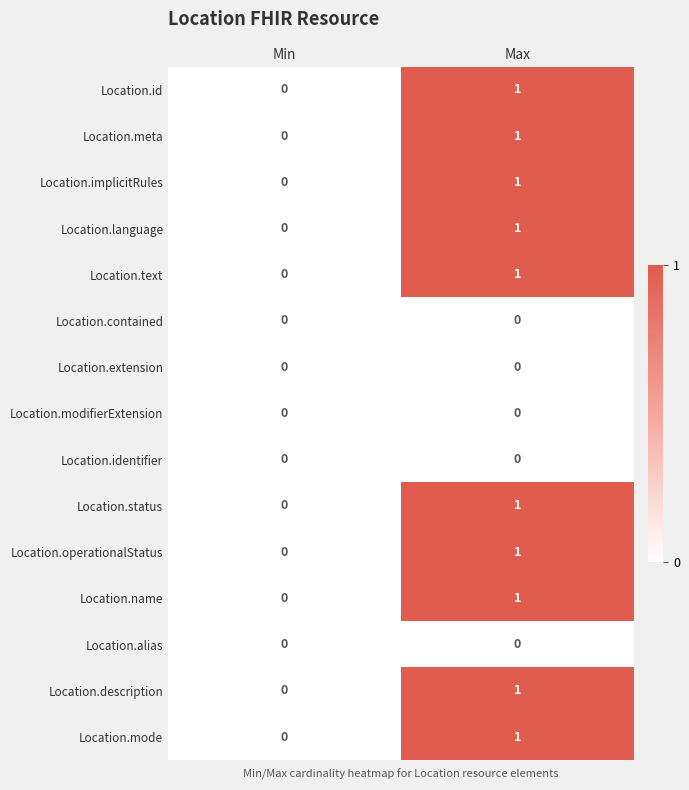

At which category is the sum across all series the highest?

Max